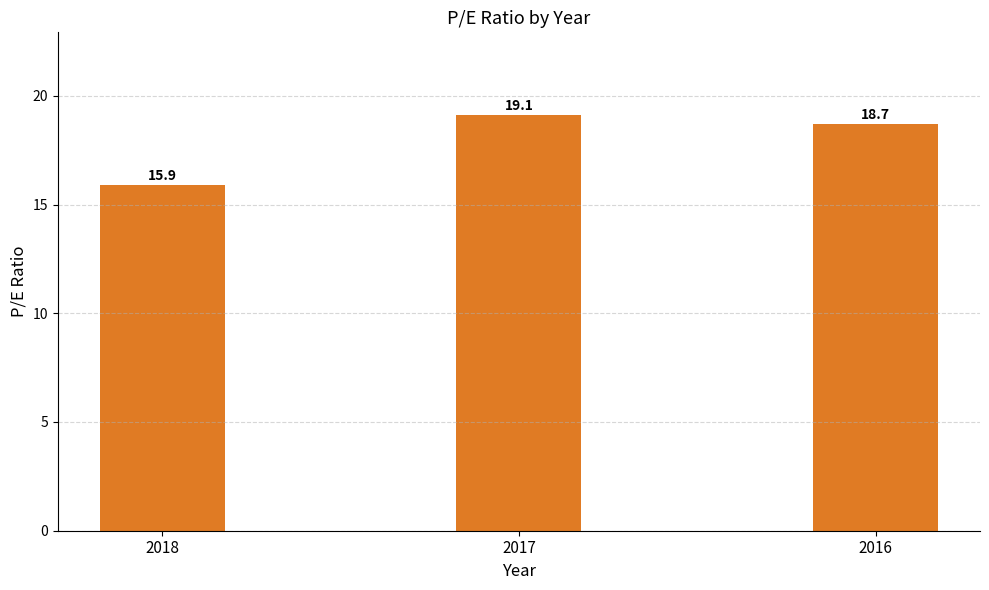

Reading left to right, list all the values displayed in this chart.

2018=15.9	2017=19.1	2016=18.7